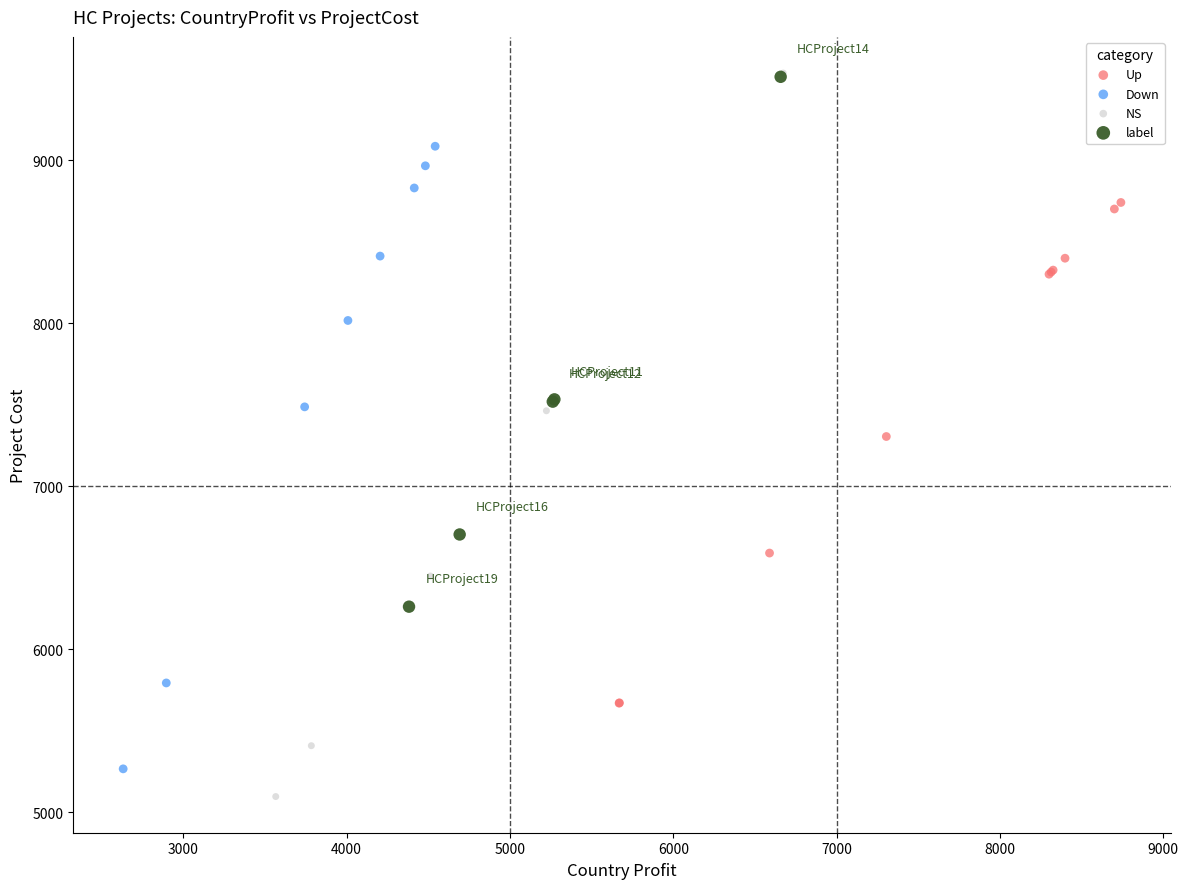

Which series has the largest Y range (max minus min)?

NS